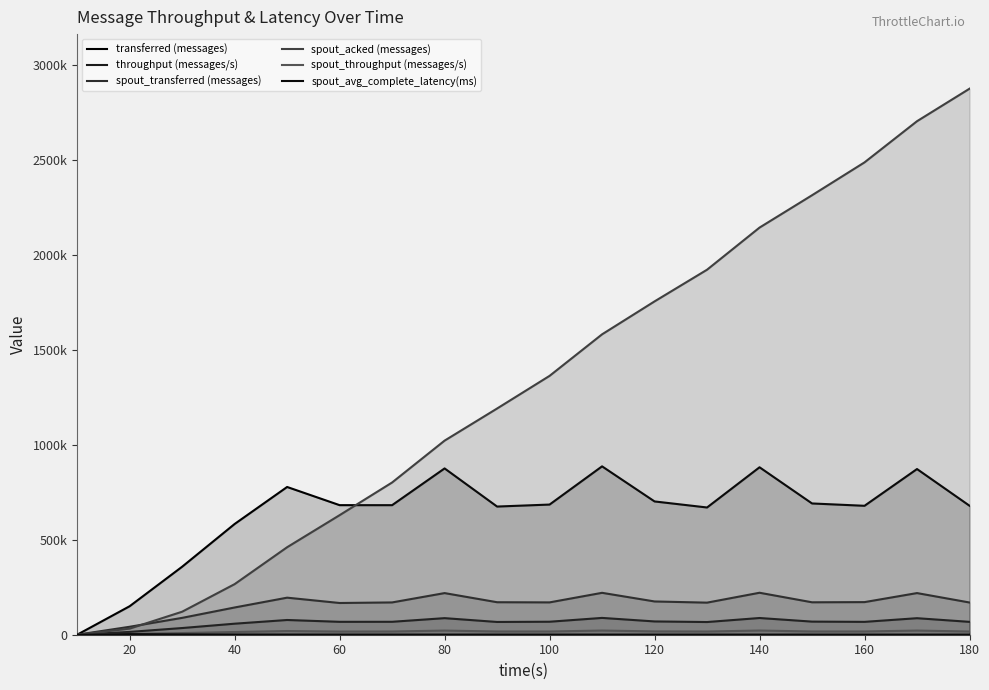

At which category is the sum across all series the highest?

170